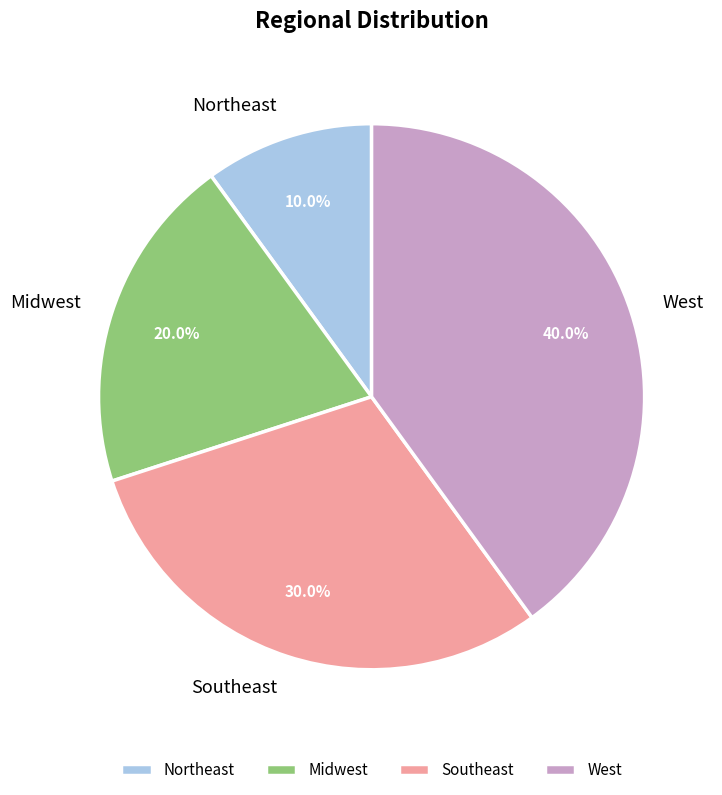

Does Northeast represent more than half of the total?

No